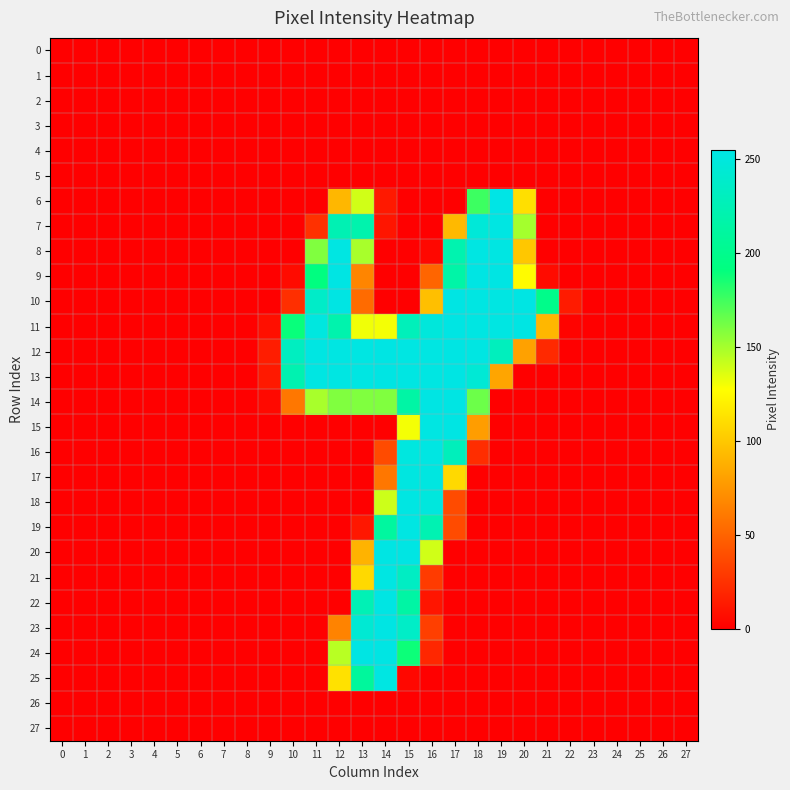

Which series has the largest total across all categories?

12